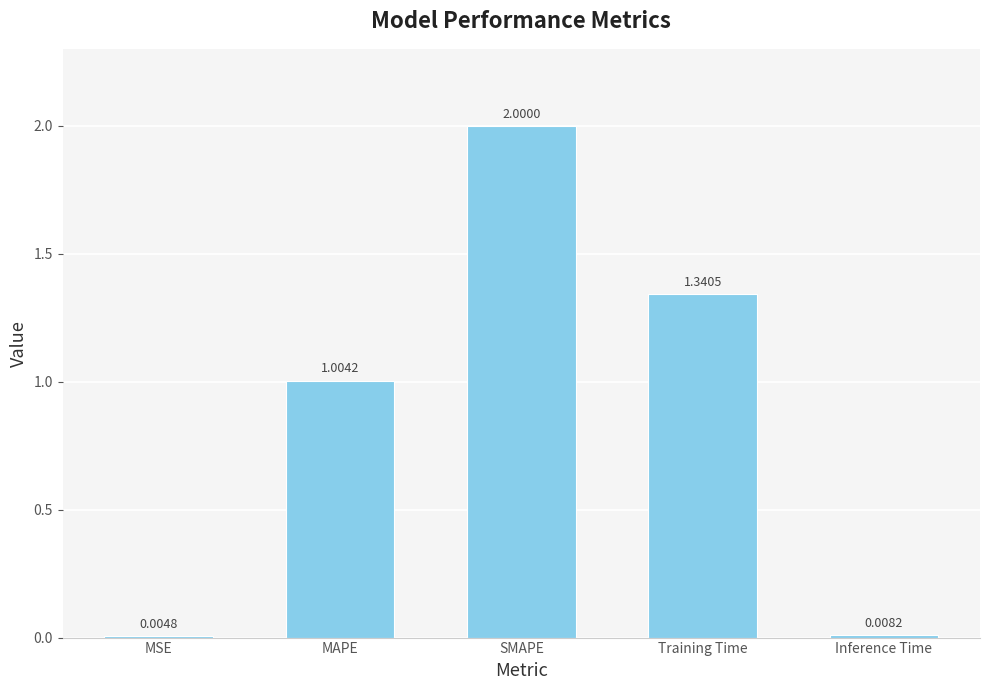

Count the number of data series in this chart.

1